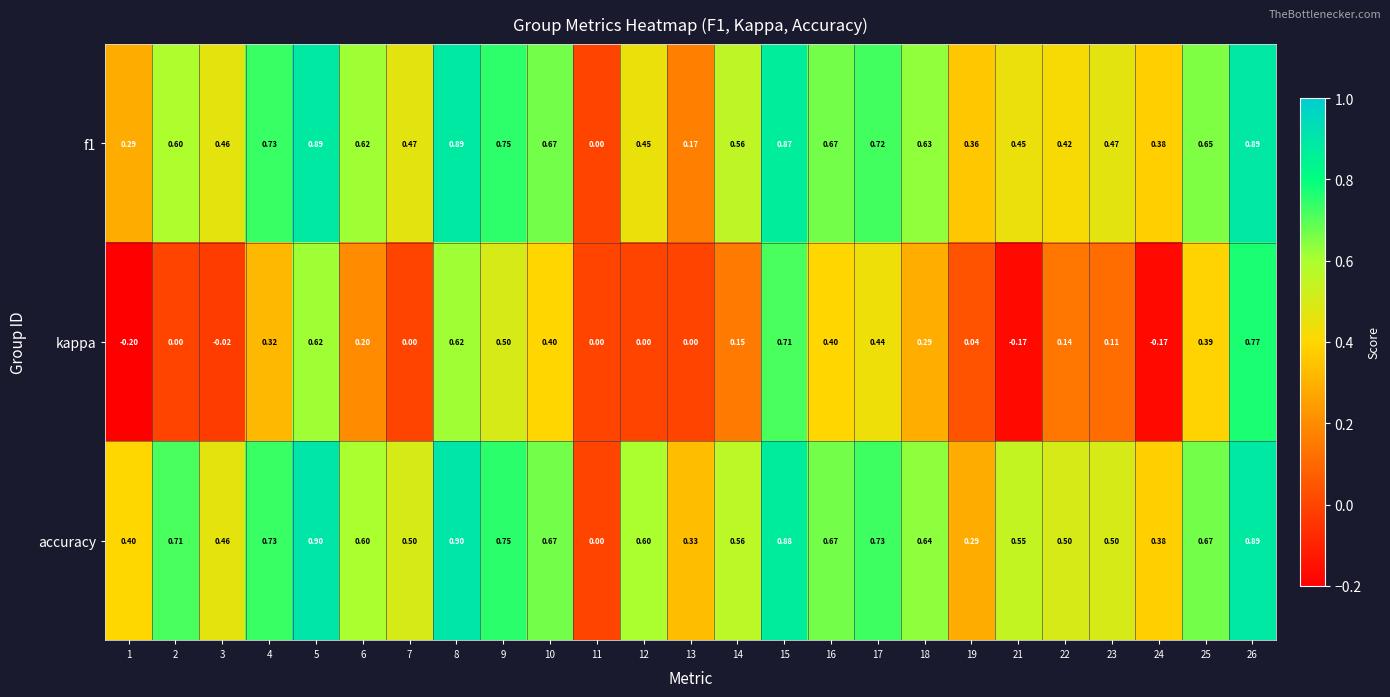

At which category is the sum across all series the highest?

26